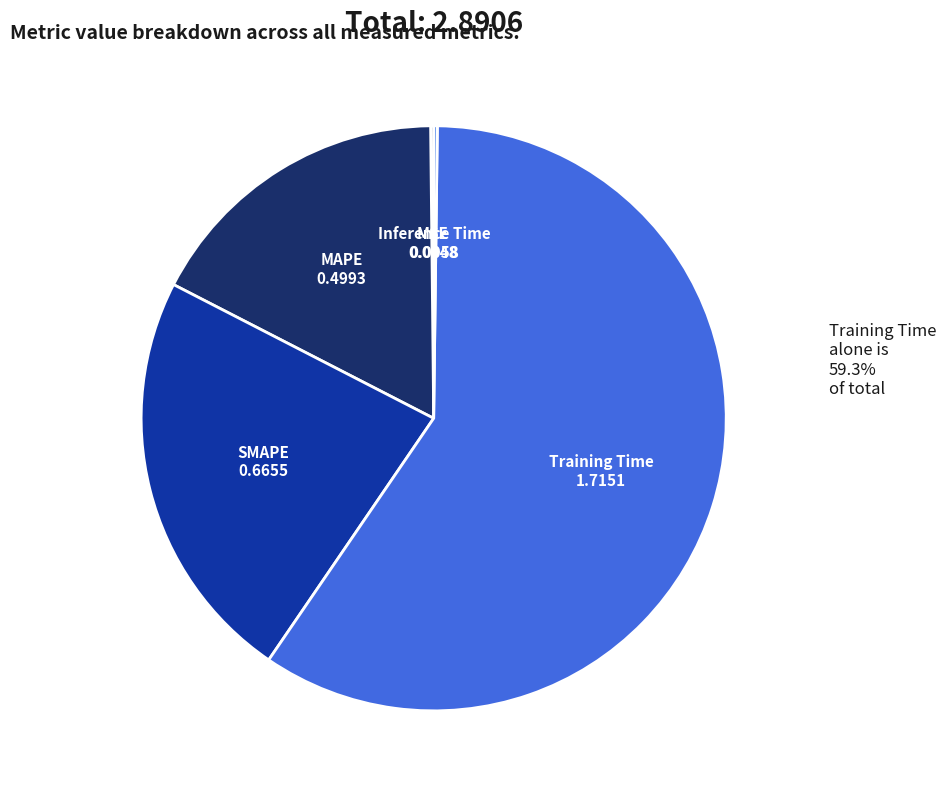

Does SMAPE represent more than half of the total?

No